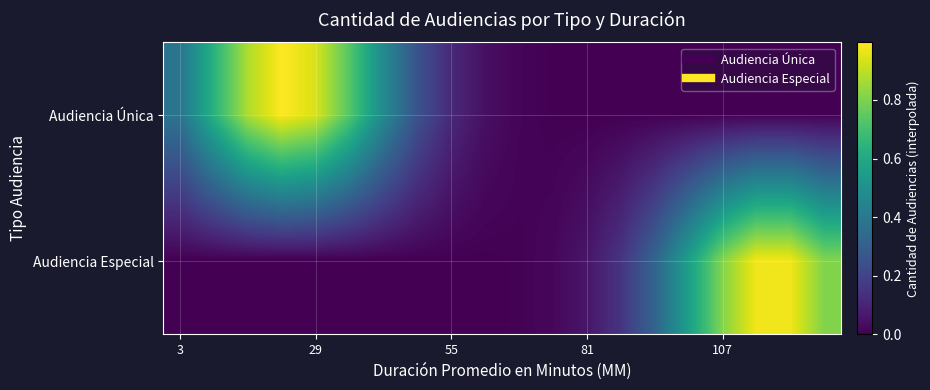

List the series in order of their peak value, lowest first.

Audiencia Especial, Audiencia Única